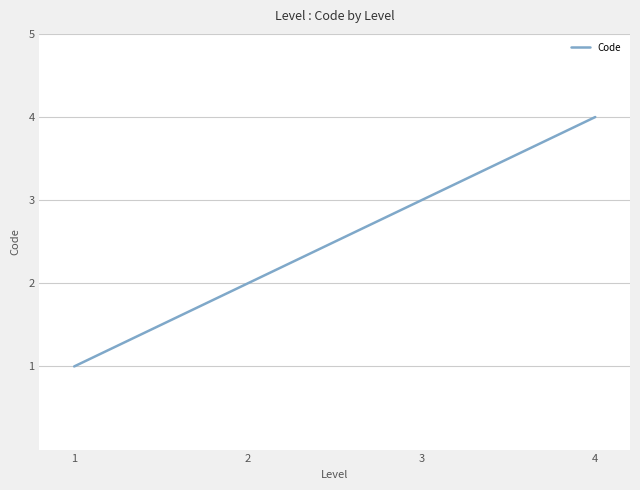

What is the difference between the maximum and minimum values?

3